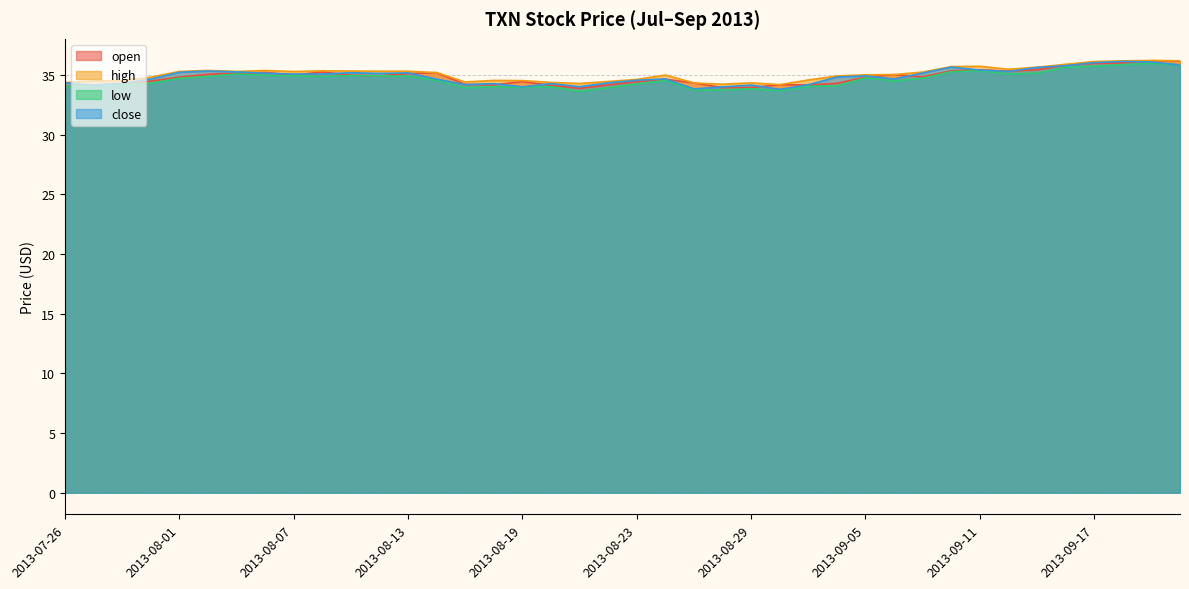

How many lines are shown in the chart?

4